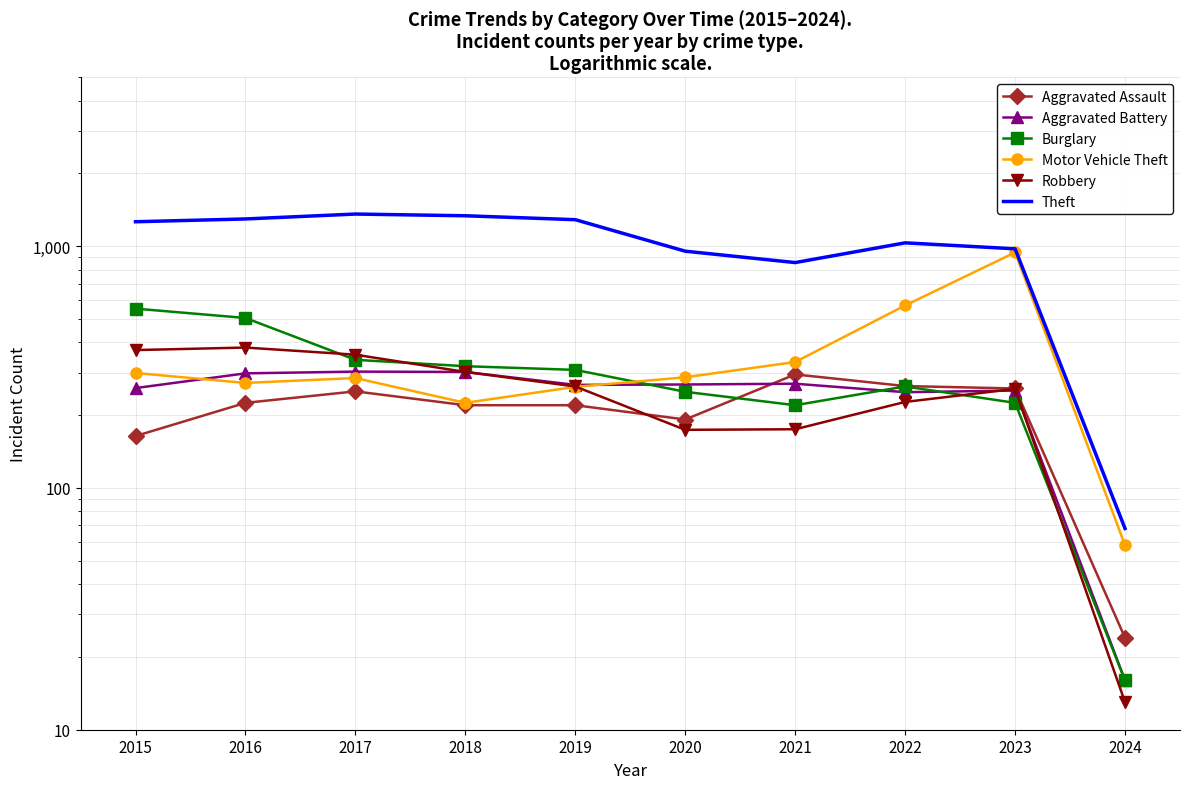

Where is the first local minimum for Motor Vehicle Theft?

2016